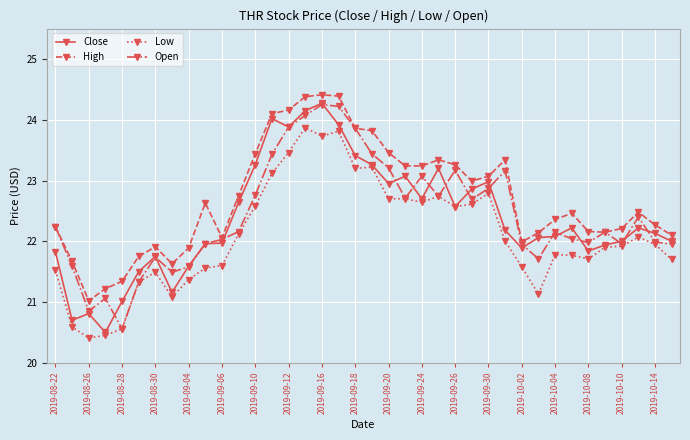

Which series has the largest range (max minus min)?

Close